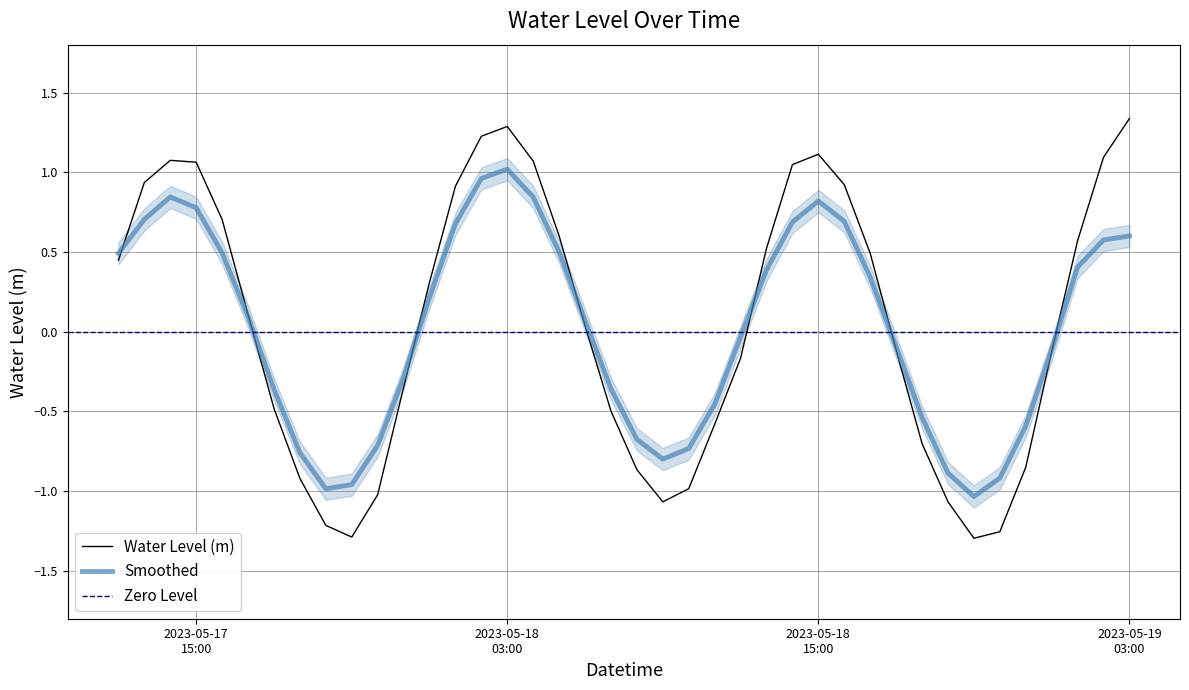

List the labels in order of value, smallest first.

2023-05-18 21:00:00, 2023-05-17 21:00:00, 2023-05-18 22:00:00, 2023-05-17 20:00:00, 2023-05-18 09:00:00, 2023-05-18 20:00:00, 2023-05-17 22:00:00, 2023-05-18 10:00:00, 2023-05-17 19:00:00, 2023-05-18 08:00:00, 2023-05-18 23:00:00, 2023-05-18 19:00:00, 2023-05-18 11:00:00, 2023-05-18 07:00:00, 2023-05-17 18:00:00, 2023-05-17 23:00:00, 2023-05-18 12:00:00, 2023-05-19 00:00:00, 2023-05-18 18:00:00, 2023-05-18 06:00:00, 2023-05-17 17:00:00, 2023-05-18 00:00:00, 2023-05-17 12:00:00, 2023-05-18 17:00:00, 2023-05-18 13:00:00, 2023-05-19 01:00:00, 2023-05-18 05:00:00, 2023-05-17 16:00:00, 2023-05-18 01:00:00, 2023-05-18 16:00:00, 2023-05-17 13:00:00, 2023-05-18 14:00:00, 2023-05-17 15:00:00, 2023-05-18 04:00:00, 2023-05-17 14:00:00, 2023-05-19 02:00:00, 2023-05-18 15:00:00, 2023-05-18 02:00:00, 2023-05-18 03:00:00, 2023-05-19 03:00:00